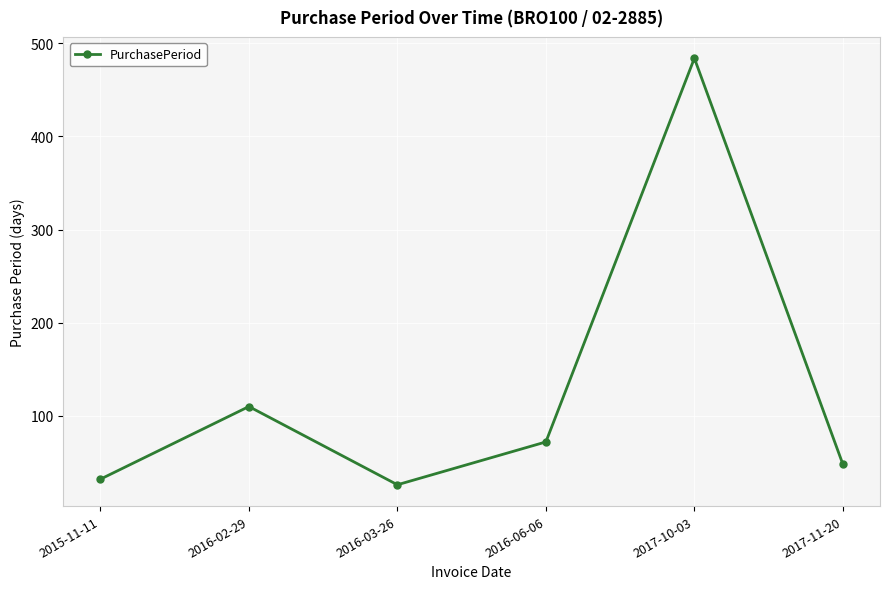

What is the smallest value displayed?

26